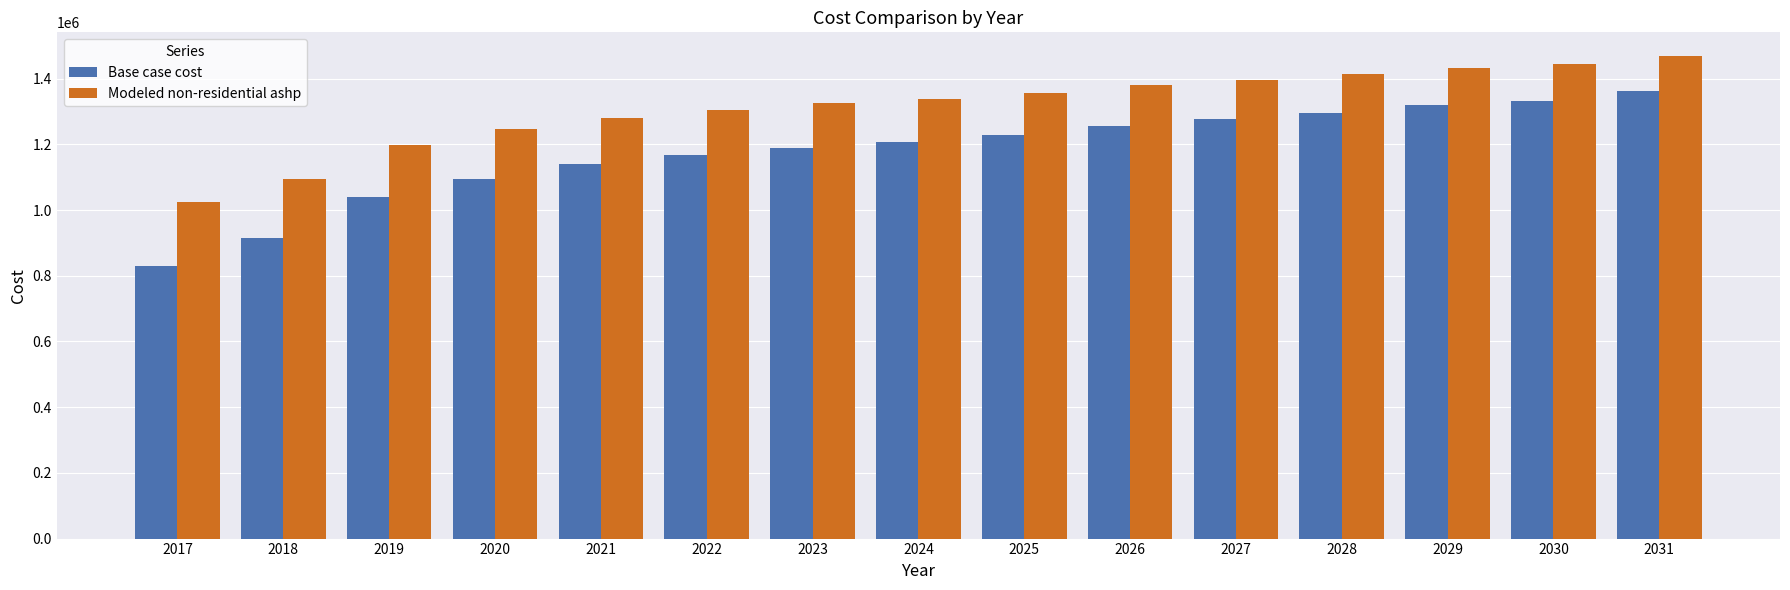

Reading right to left, extract all data points from this chart.

Base case cost: 2031=1362193.9	2030=1333573.2	2029=1319262.8	2028=1296366.2	2027=1276331.7	2026=1256297.2	2025=1227676.5	2024=1207642.0	2023=1190469.5	2022=1167573.0	2021=1138952.2	2020=1096021.1	2019=1038779.7	2018=915710.6	2017=829848.4
Modeled non-residential ashp: 2031=1467832.5	2030=1443955.2	2029=1432016.5	2028=1412914.7	2027=1396200.6	2026=1379486.4	2025=1355609.1	2024=1338895.0	2023=1324568.6	2022=1305466.7	2021=1281589.4	2020=1245773.4	2019=1198018.8	2018=1095346.3	2017=1023714.3